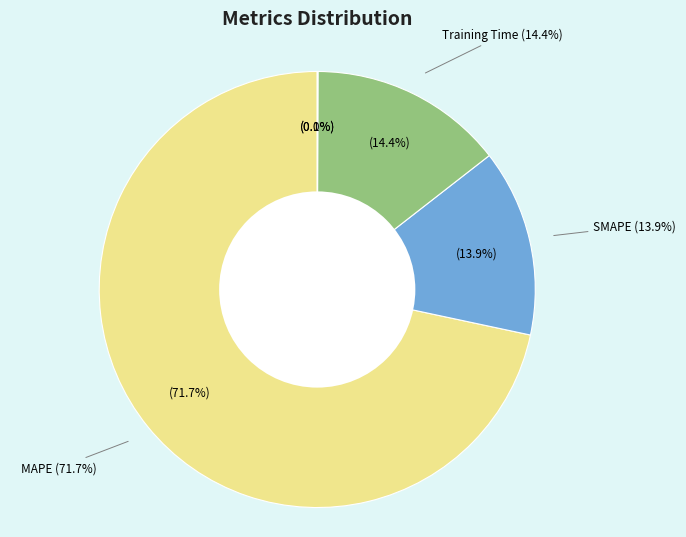

Do Training Time and SMAPE together represent more than half of the pie?

No